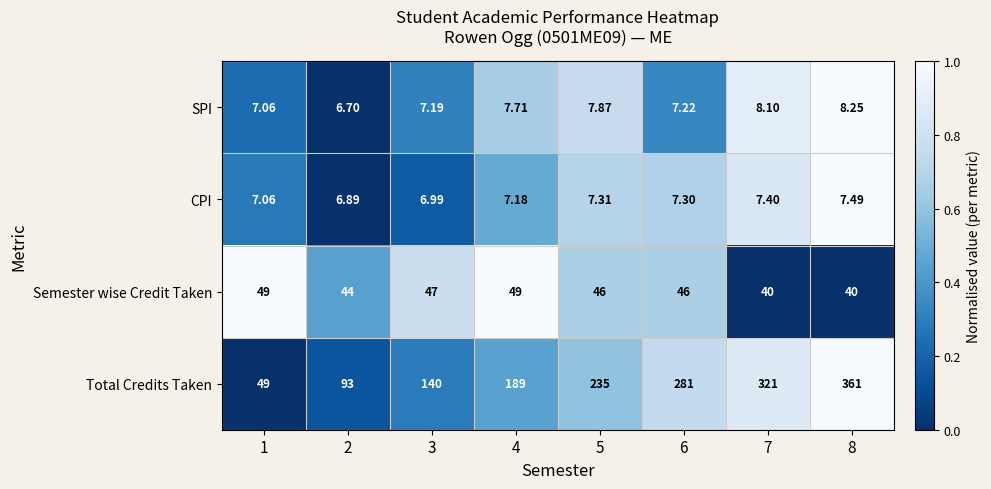

Rank the series at 2 from lowest to highest value.

SPI, CPI, Semester wise Credit Taken, Total Credits Taken